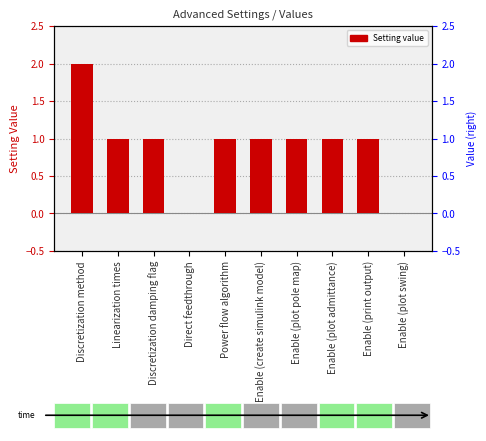

How many bars are there in total?

10